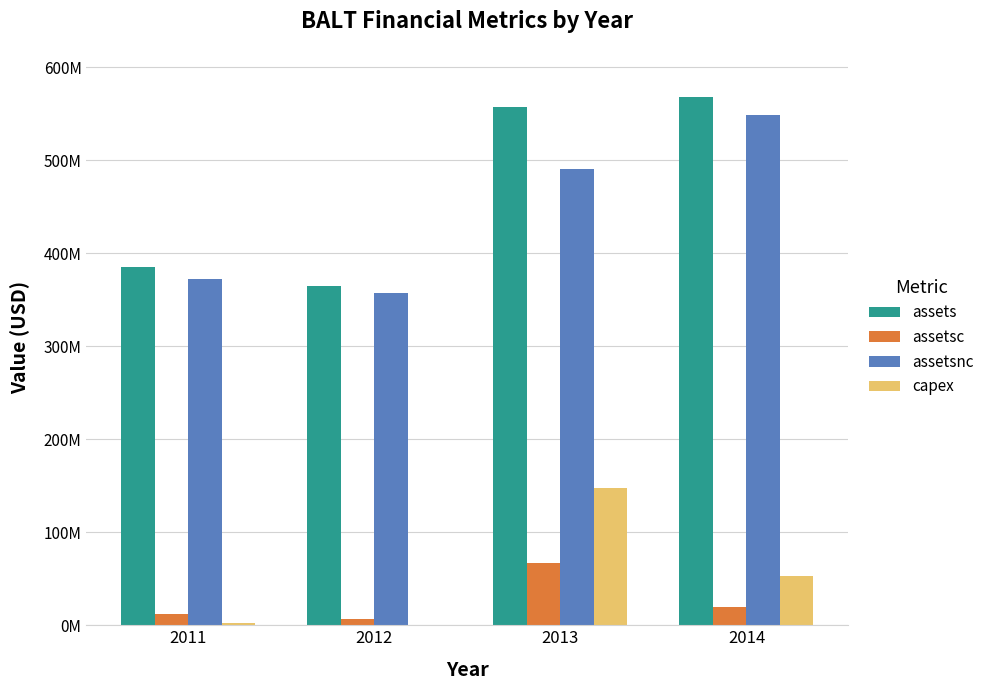

At which label does capex first exceed 53091000?

2013